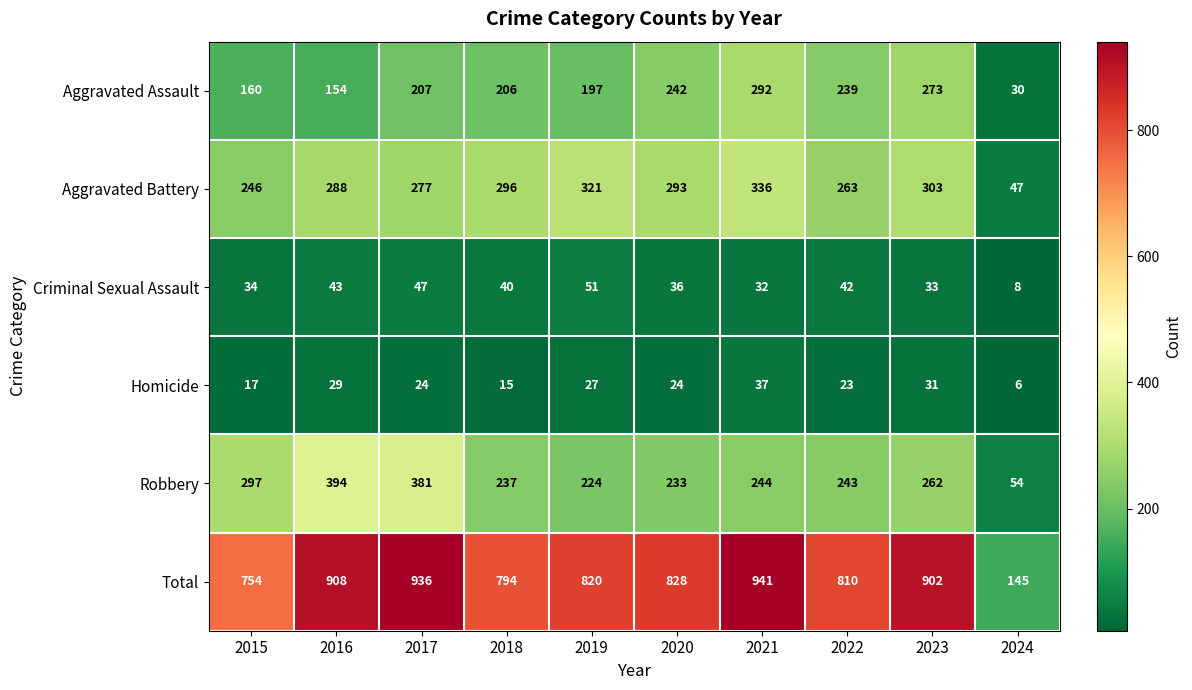

At which category is the sum across all series the highest?

2021